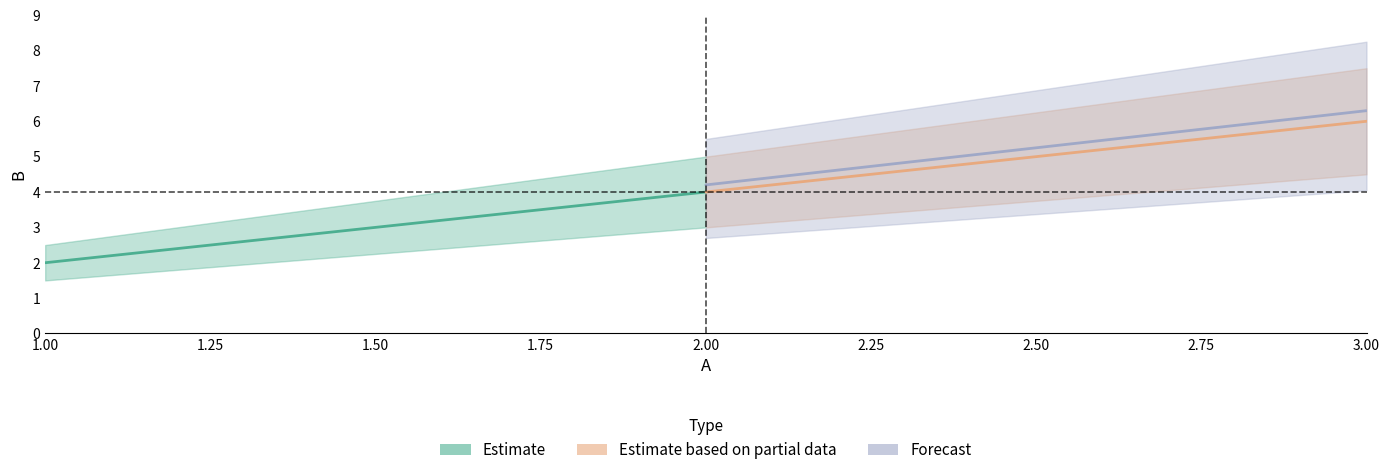

What is the value of the Estimate point at the 2nd from the left?

4.0